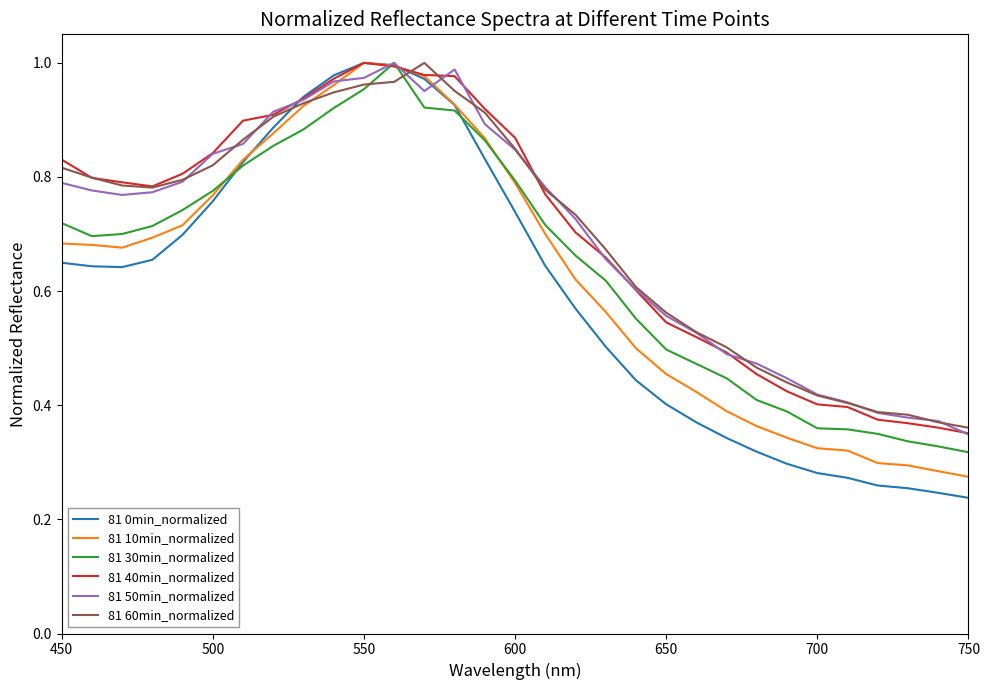

Reading left to right, extract all data points from this chart.

81 0min_normalized: 0.6	0.6	0.6	0.7	0.7	0.8	0.8	0.9	0.9	1.0	1.0	1.0	1.0	0.9	0.8	0.7	0.6	0.6	0.5	0.4	0.4	0.4	0.3	0.3	0.3	0.3	0.3	0.3	0.3	0.2	0.2
81 10min_normalized: 0.7	0.7	0.7	0.7	0.7	0.8	0.8	0.9	0.9	1.0	1.0	1.0	1.0	0.9	0.9	0.8	0.7	0.6	0.6	0.5	0.5	0.4	0.4	0.4	0.3	0.3	0.3	0.3	0.3	0.3	0.3
81 30min_normalized: 0.7	0.7	0.7	0.7	0.7	0.8	0.8	0.9	0.9	0.9	1.0	1.0	0.9	0.9	0.9	0.8	0.7	0.7	0.6	0.6	0.5	0.5	0.4	0.4	0.4	0.4	0.4	0.3	0.3	0.3	0.3
81 40min_normalized: 0.8	0.8	0.8	0.8	0.8	0.8	0.9	0.9	0.9	1.0	1.0	1.0	1.0	1.0	0.9	0.9	0.8	0.7	0.7	0.6	0.5	0.5	0.5	0.5	0.4	0.4	0.4	0.4	0.4	0.4	0.4
81 50min_normalized: 0.8	0.8	0.8	0.8	0.8	0.8	0.9	0.9	0.9	1.0	1.0	1.0	1.0	1.0	0.9	0.8	0.8	0.7	0.7	0.6	0.6	0.5	0.5	0.5	0.4	0.4	0.4	0.4	0.4	0.4	0.3
81 60min_normalized: 0.8	0.8	0.8	0.8	0.8	0.8	0.9	0.9	0.9	0.9	1.0	1.0	1.0	1.0	0.9	0.8	0.8	0.7	0.7	0.6	0.6	0.5	0.5	0.5	0.4	0.4	0.4	0.4	0.4	0.4	0.4